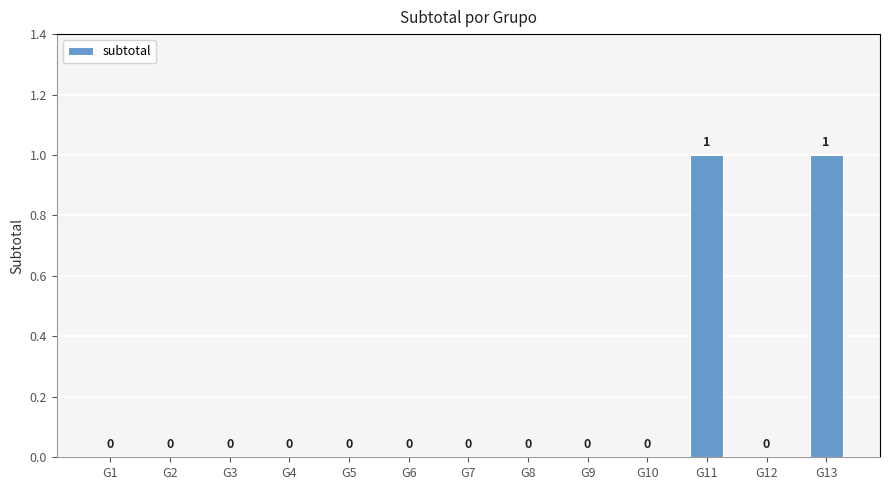

How many values are between 0 and 1?

13